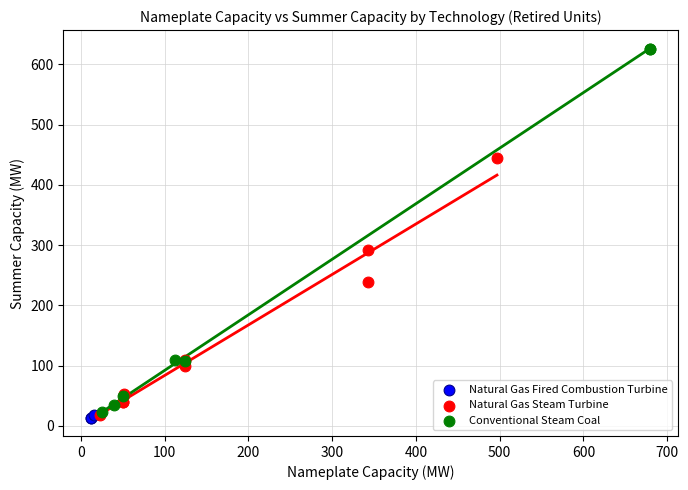

What are all the series names shown in the legend?

Natural Gas Fired Combustion Turbine, Natural Gas Steam Turbine, Conventional Steam Coal